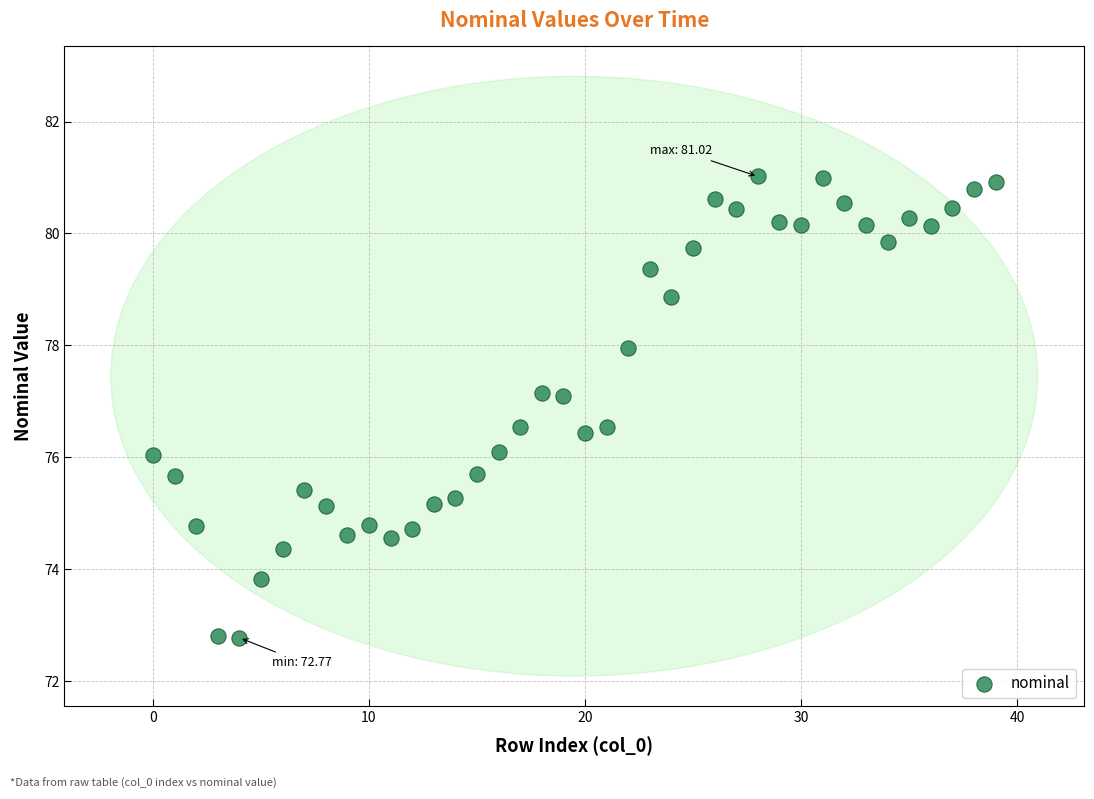

What is the range of Y values (max minus min)?

8.2